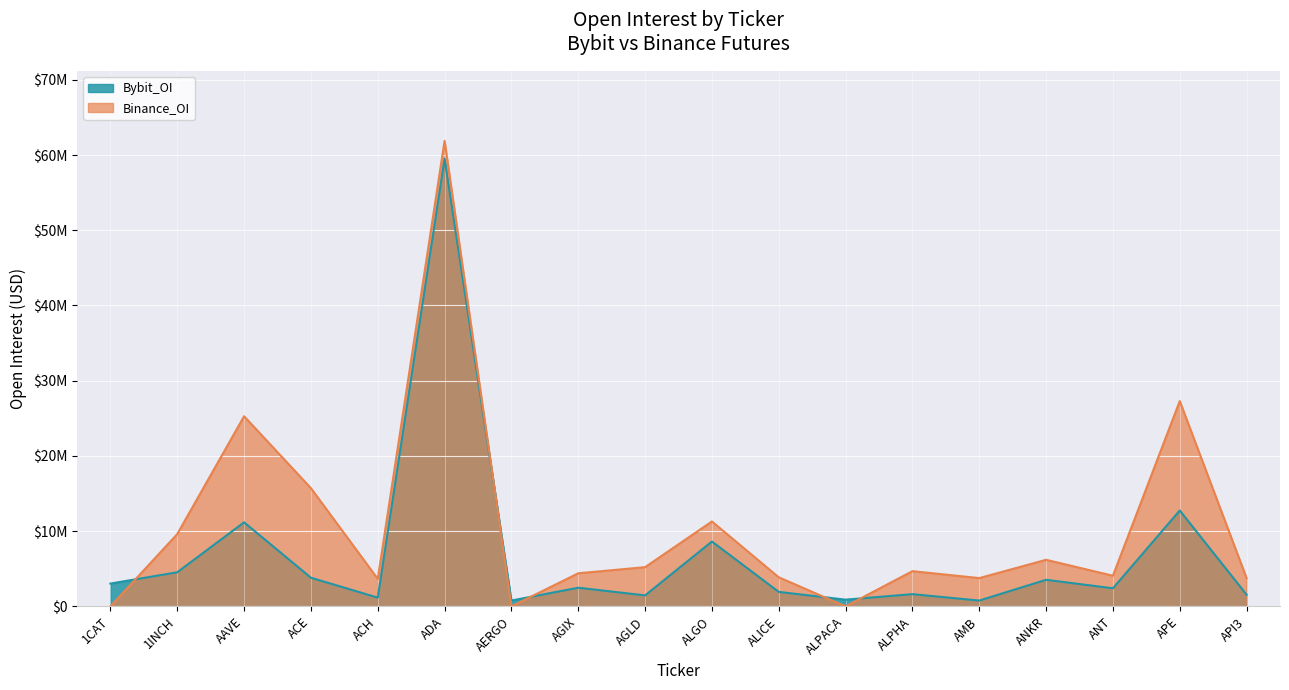

The Binance_OI series shows 43604530 at AAVE. True or false?

False